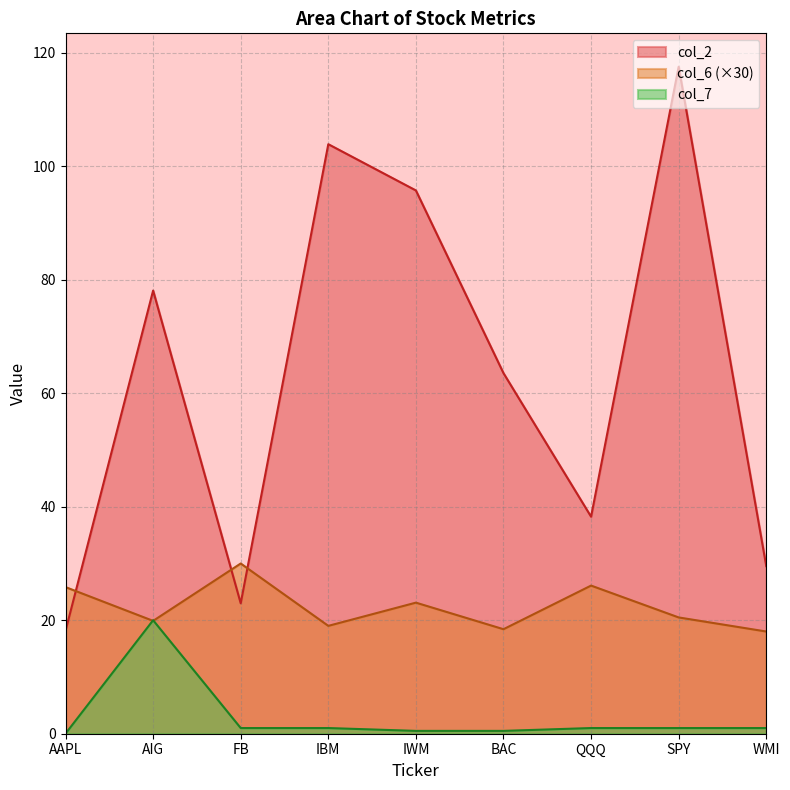

Where is the first local maximum for col_6?

FB